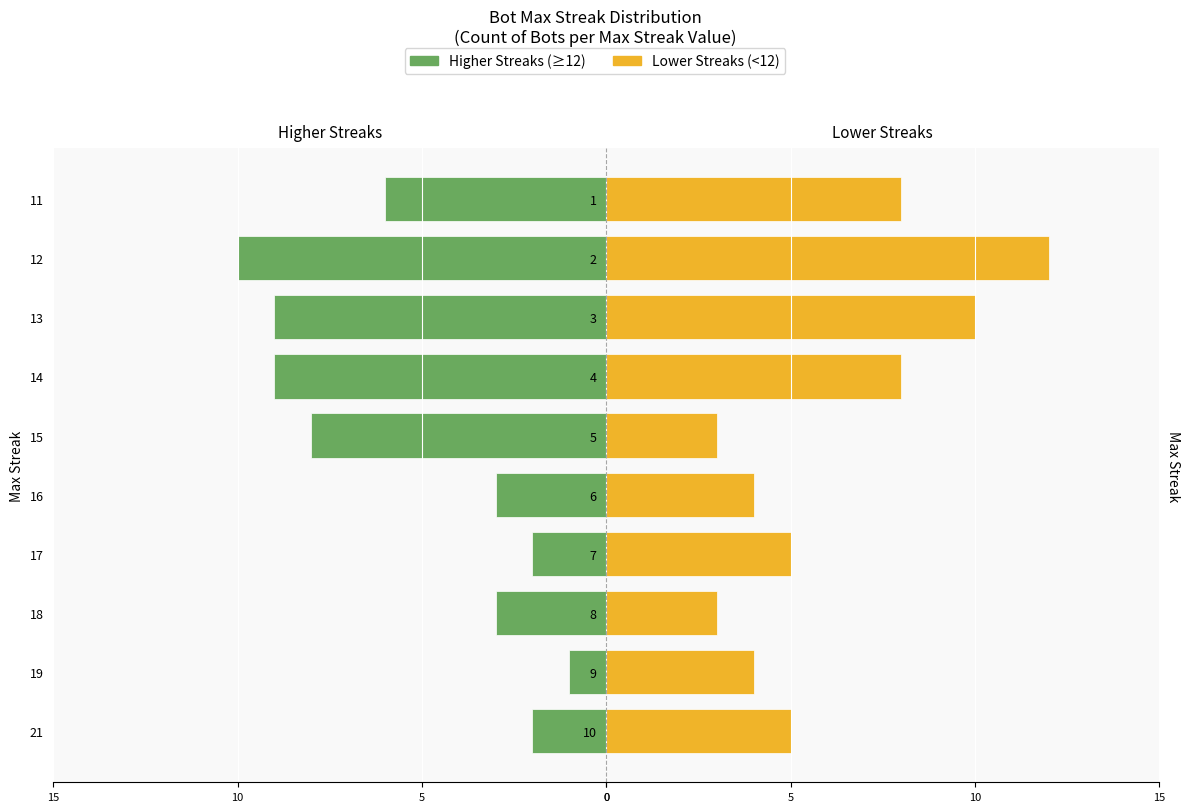

What is the difference between the maximum and minimum values in the Lower Half Streaks series?

9